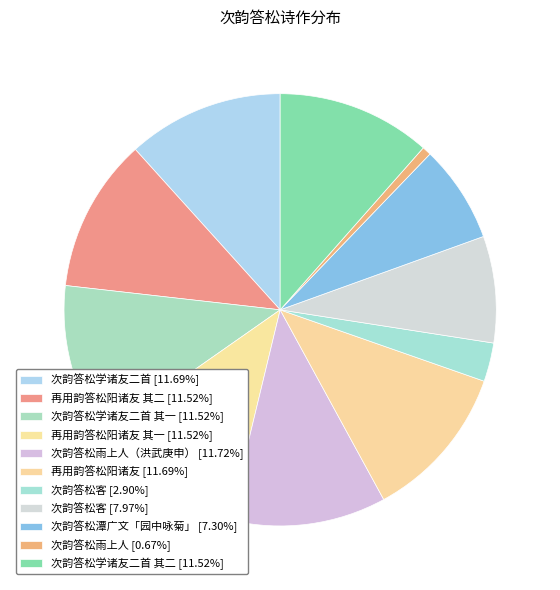

How many slices are in this pie chart?

11